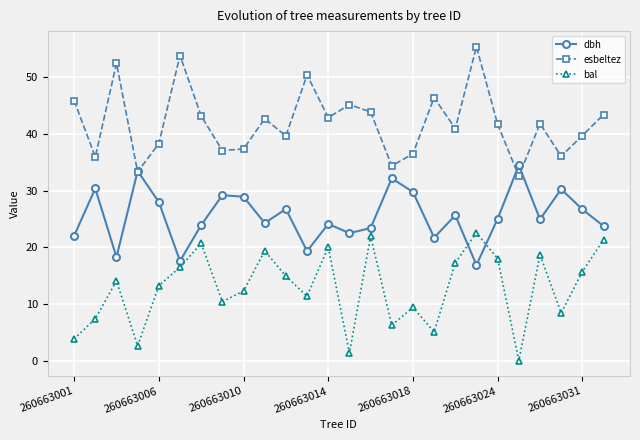

What is the lowest value of the dbh series?

16.9